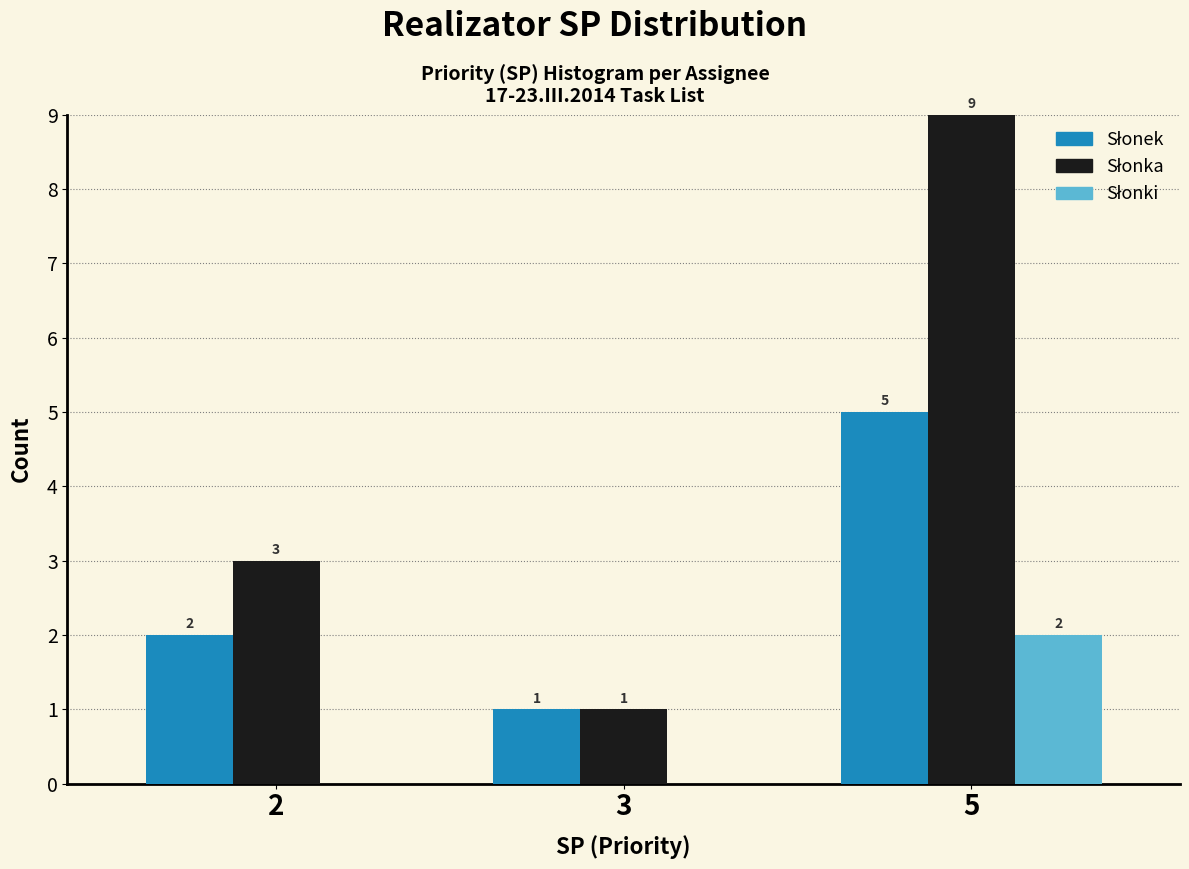

At which category is the sum across all series the highest?

5